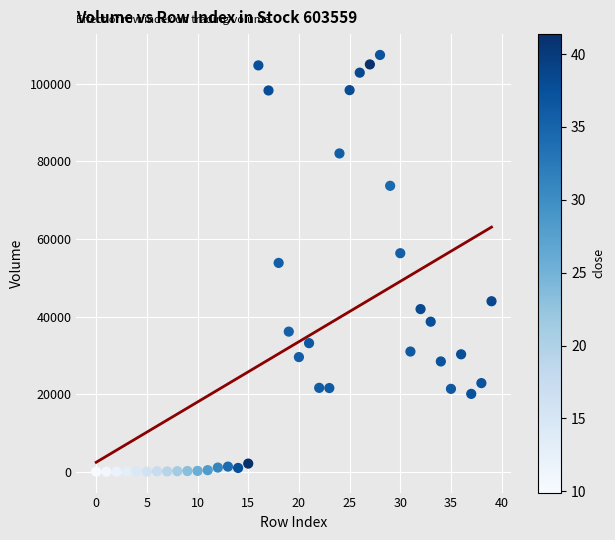

What is the range of Y values (max minus min)?

107413